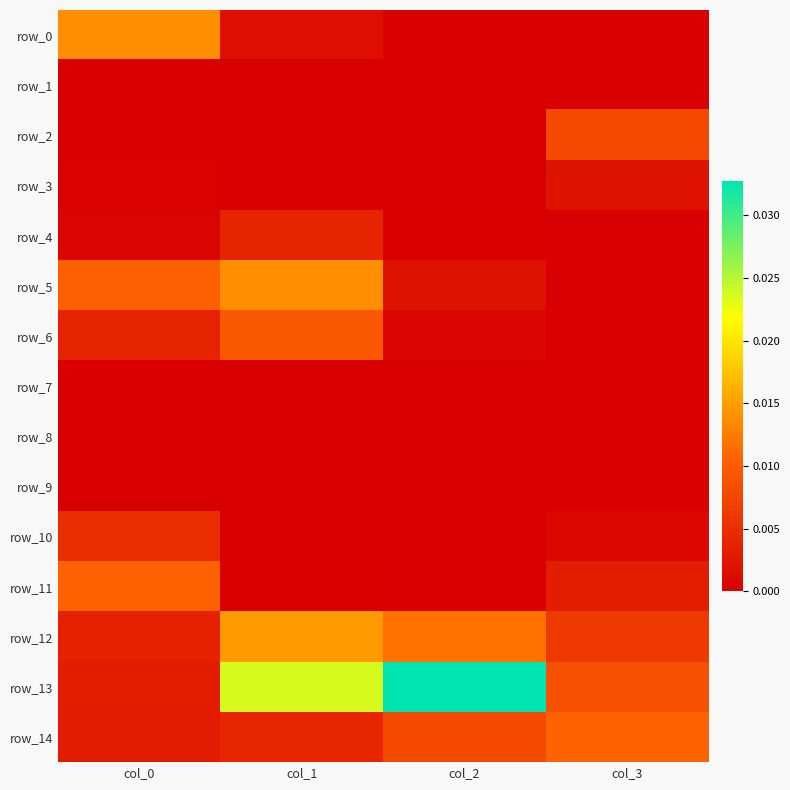

At which label is row_0 closest to 0?

col_3